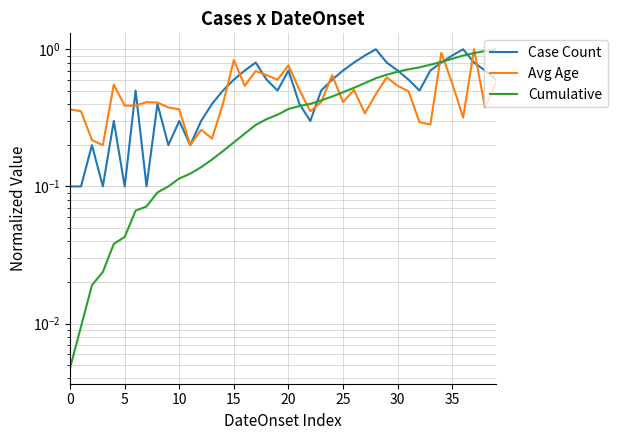

After their last crossing, which series has the higher values: Cumulative or Case Count?

Cumulative